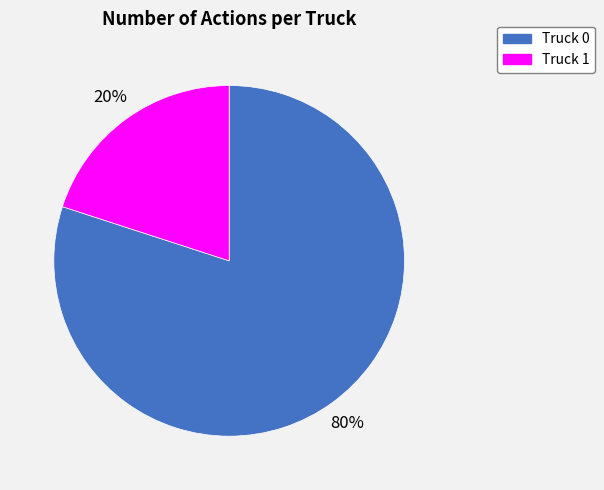

Which slice is the smallest?

Truck 1